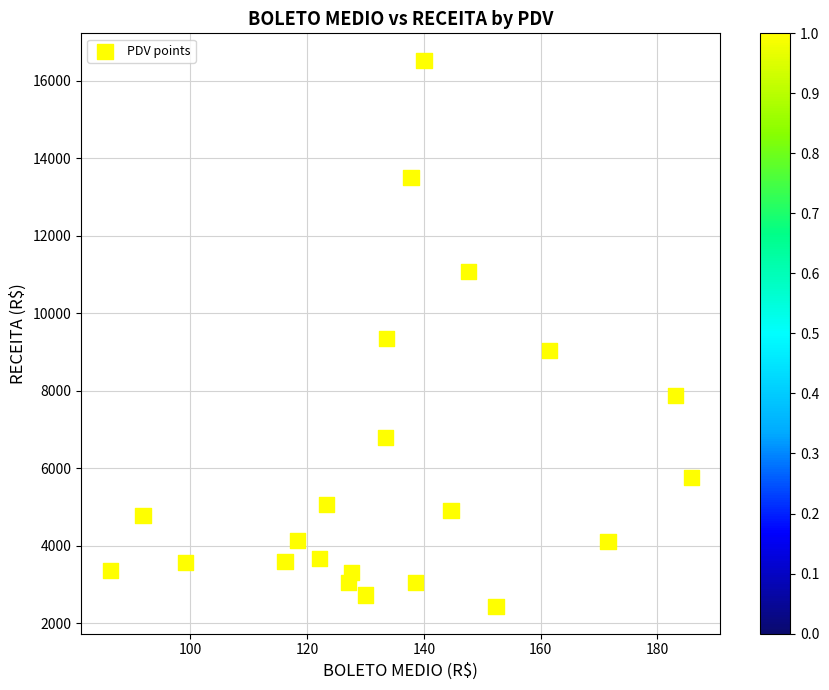

What is the range of X values (max minus min)?

99.5